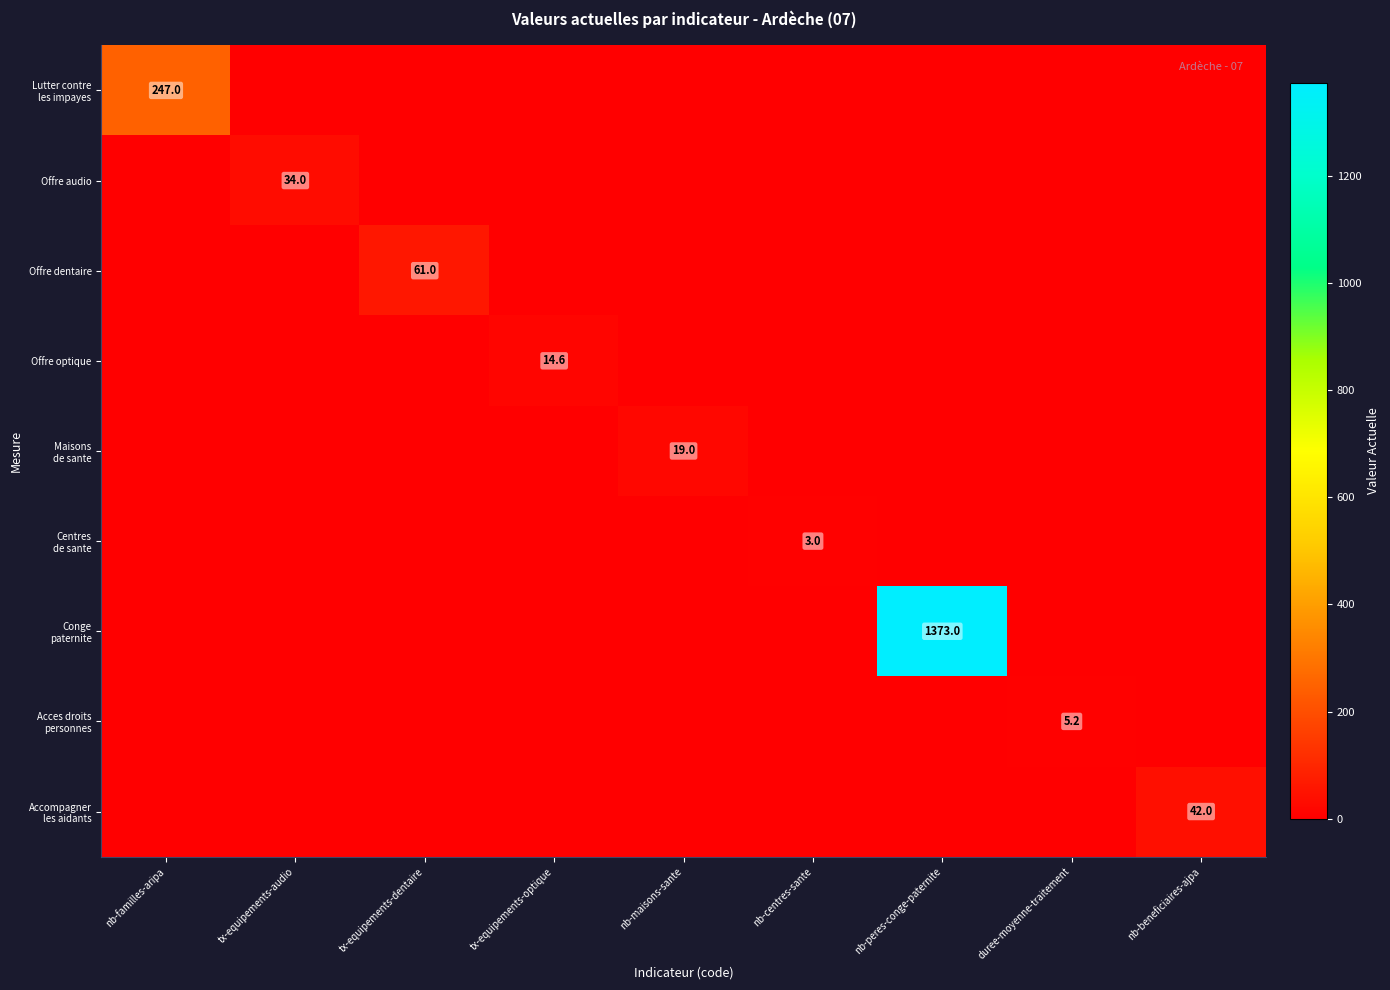

Is it true that Accompagner les aidants equals 0.0 at nb-maisons-sante?

True